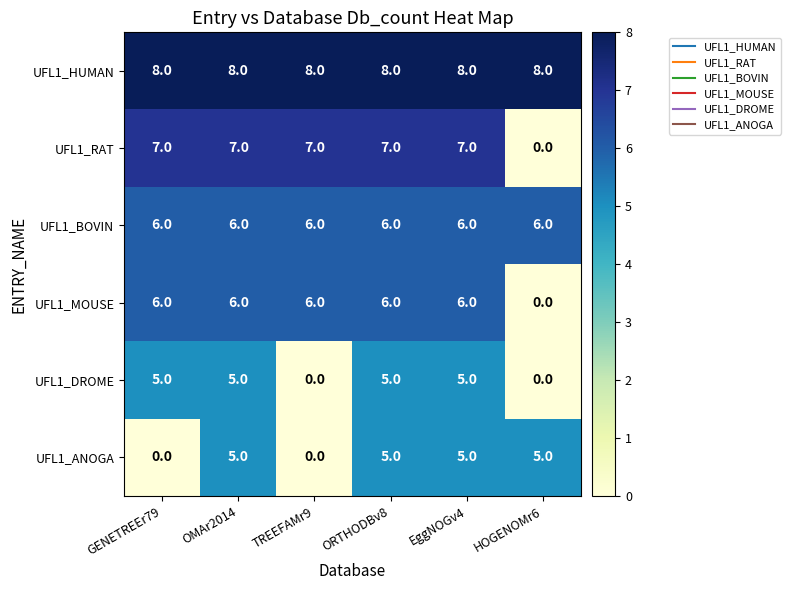

The value of UFL1_ANOGA at GENETREEr79 is -3. True or false?

False